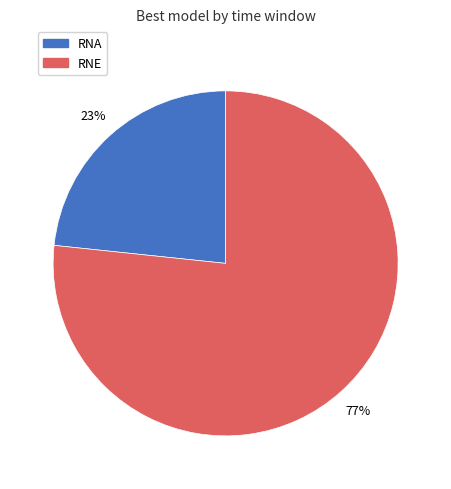

To the nearest percent, what portion does RNE represent?

77%